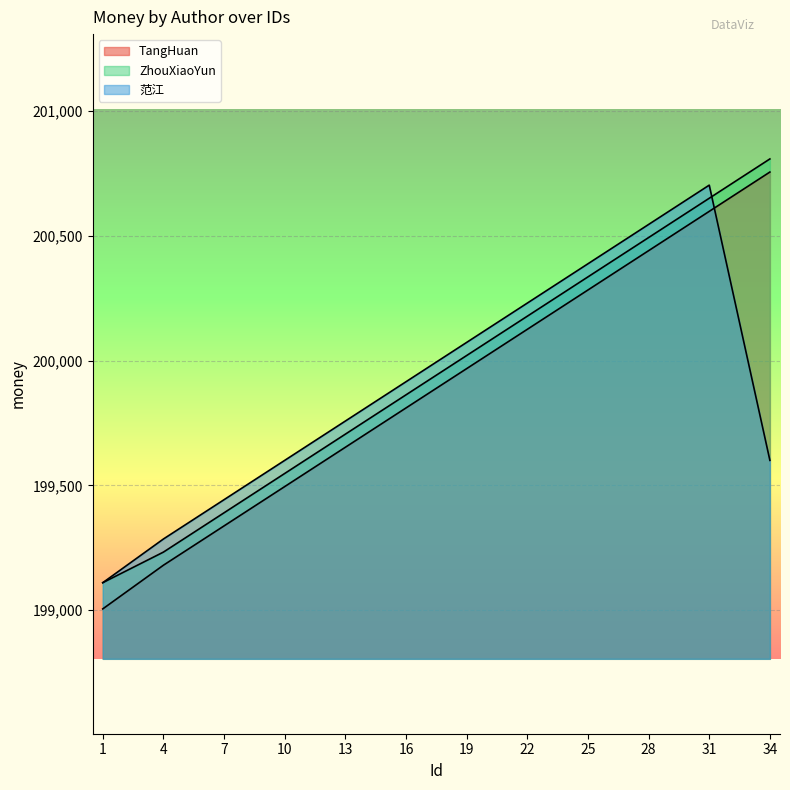

True or false: 范江 and ZhouXiaoYun intersect in this chart.

True